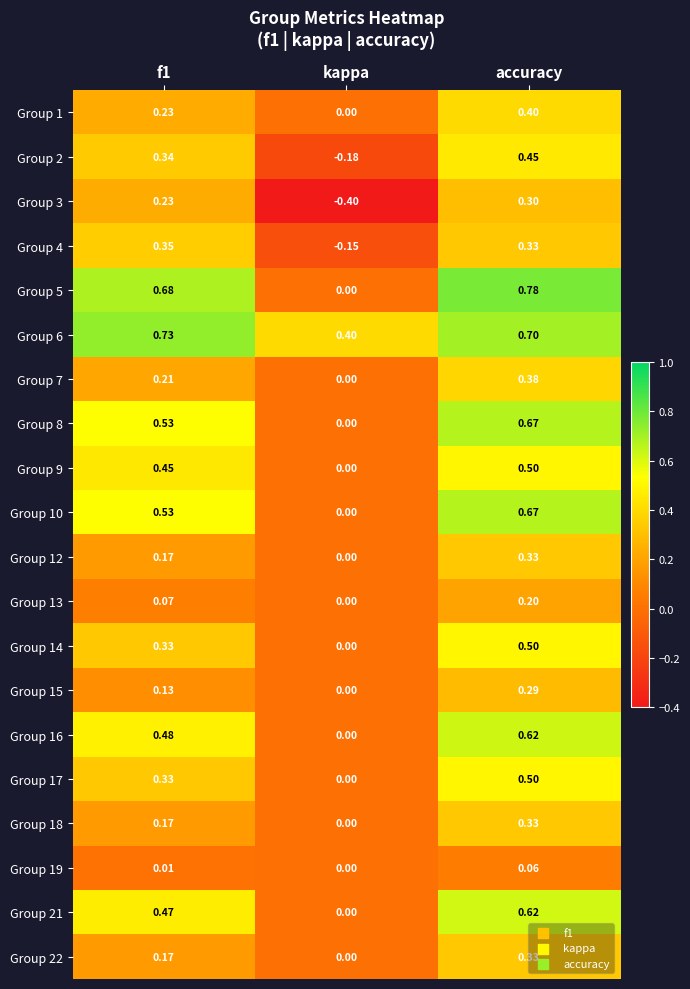

Which series has the largest total across all categories?

Group 6